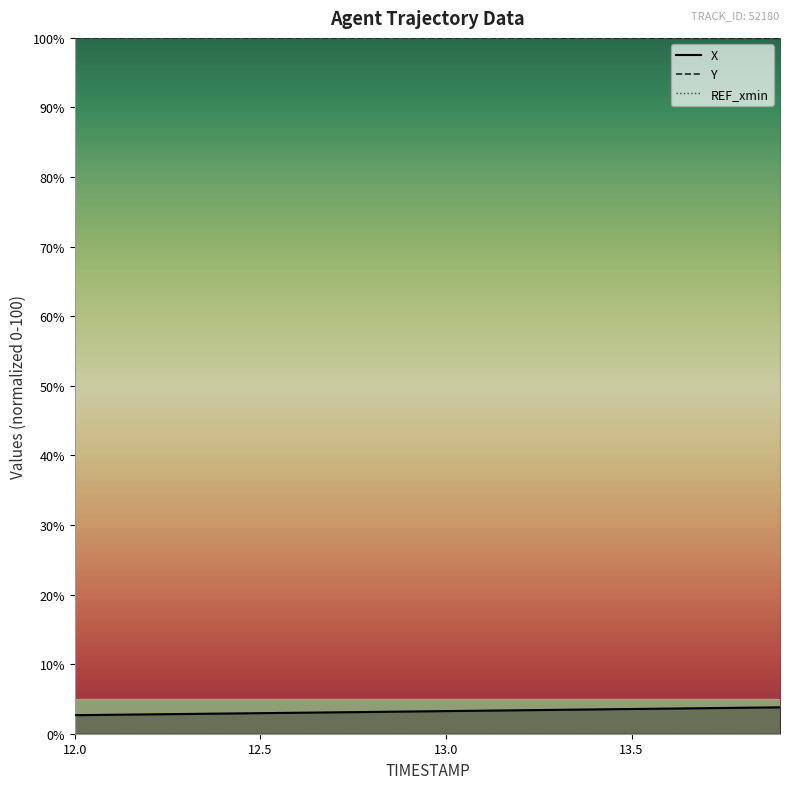

True or false: X has more than 0 interior local peaks.

False